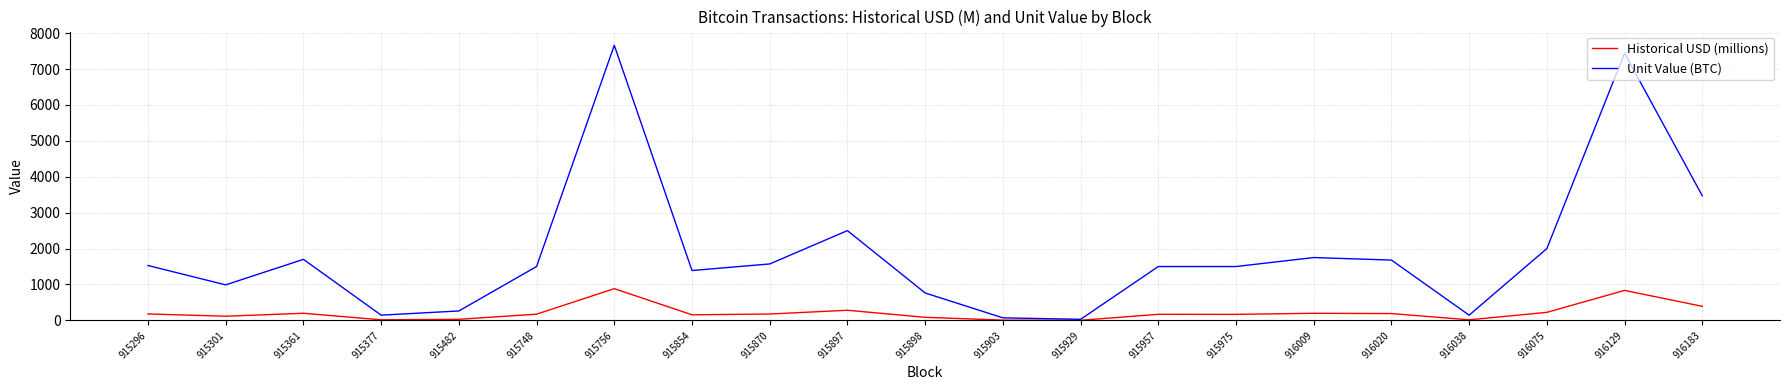

List the series in order of their overall mean, highest first.

Unit Value (BTC), Historical USD (millions)